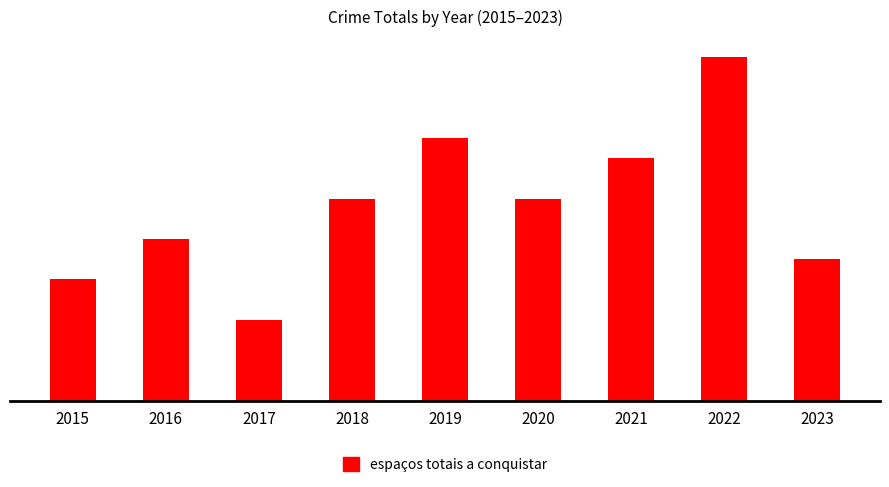

Does the chart contain any negative values?

No